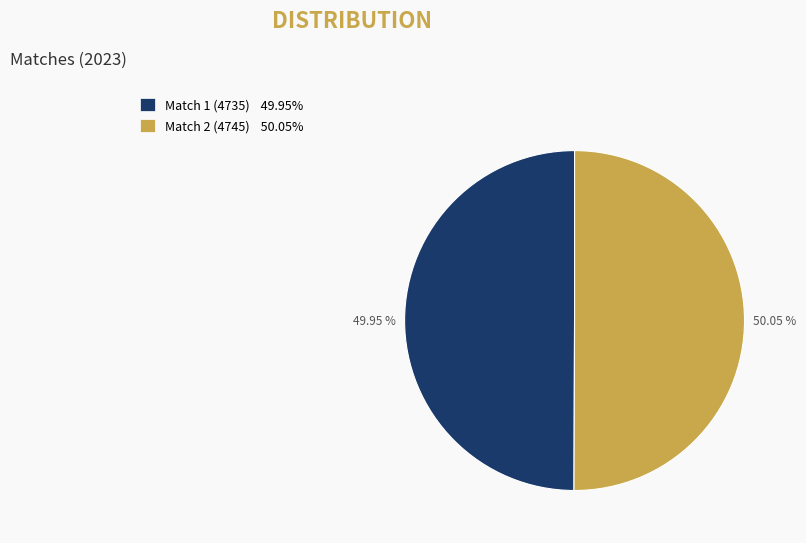

The Match 1 (4735) slice represents 50% of the pie. True or false?

True